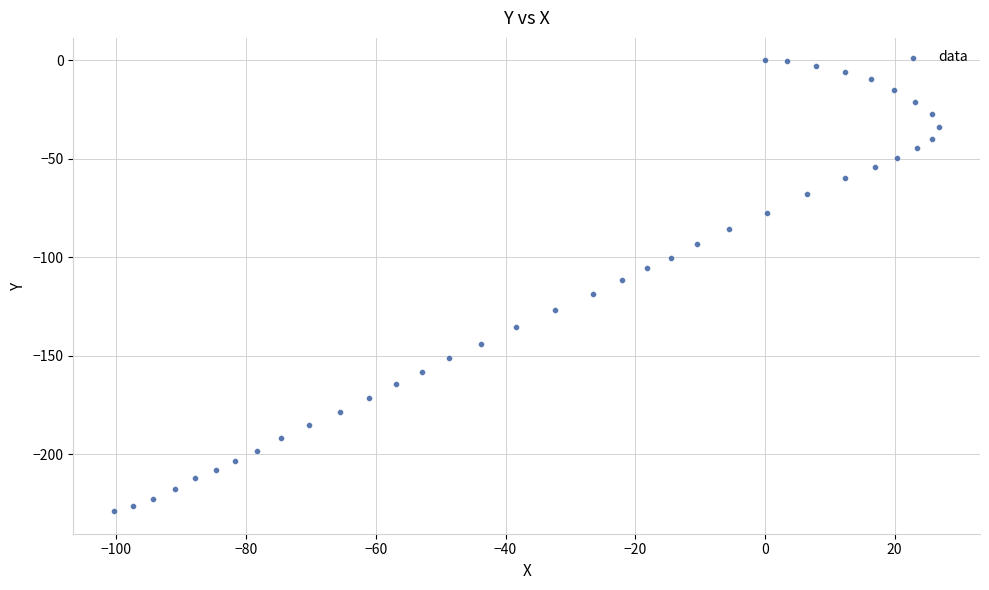

What is the range of Y values (max minus min)?

228.9